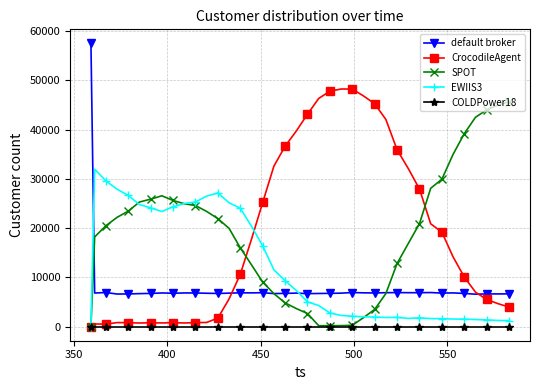

Which series has the widest spread of values?

default broker